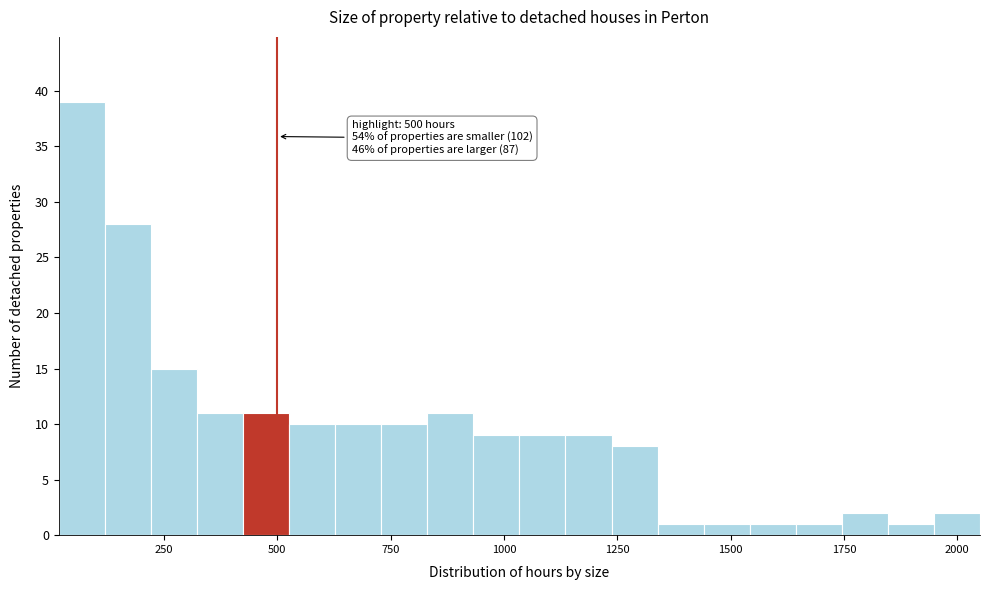

Around what value on the x-axis is the tallest bar? Give the approximate position of its centre, as read against the axis.

50